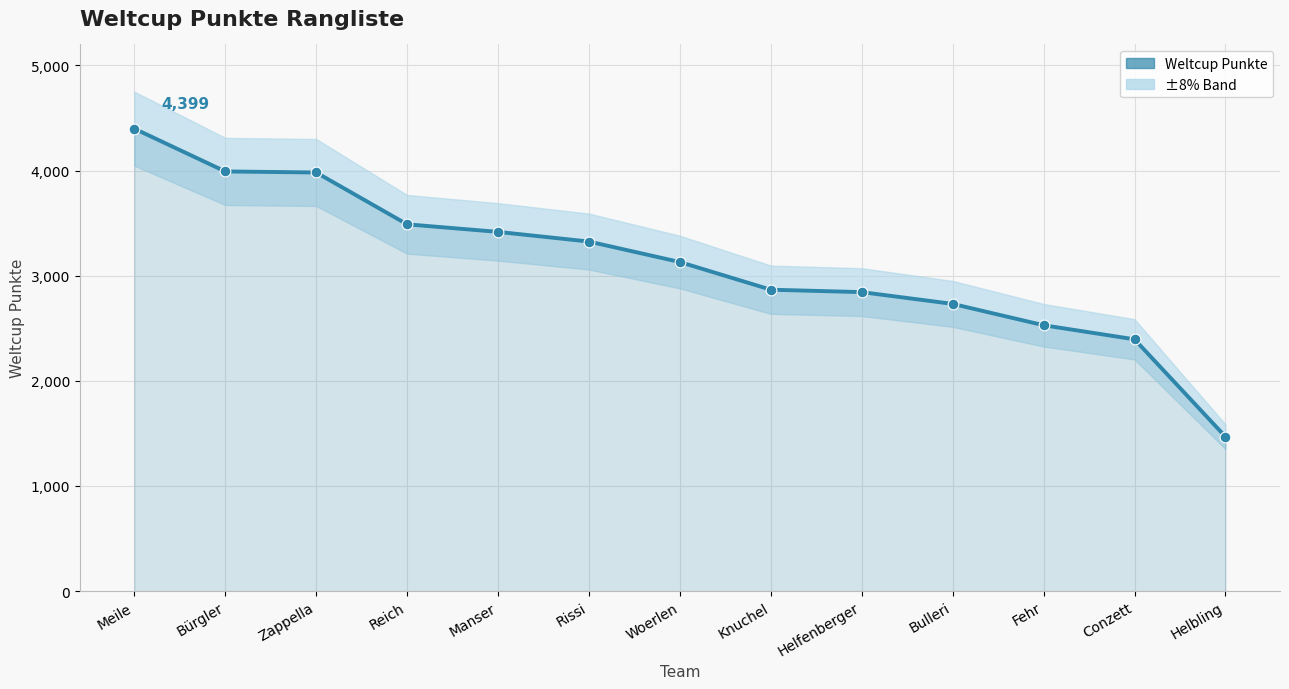

Which has a higher value, Manser or Helbling?

Manser